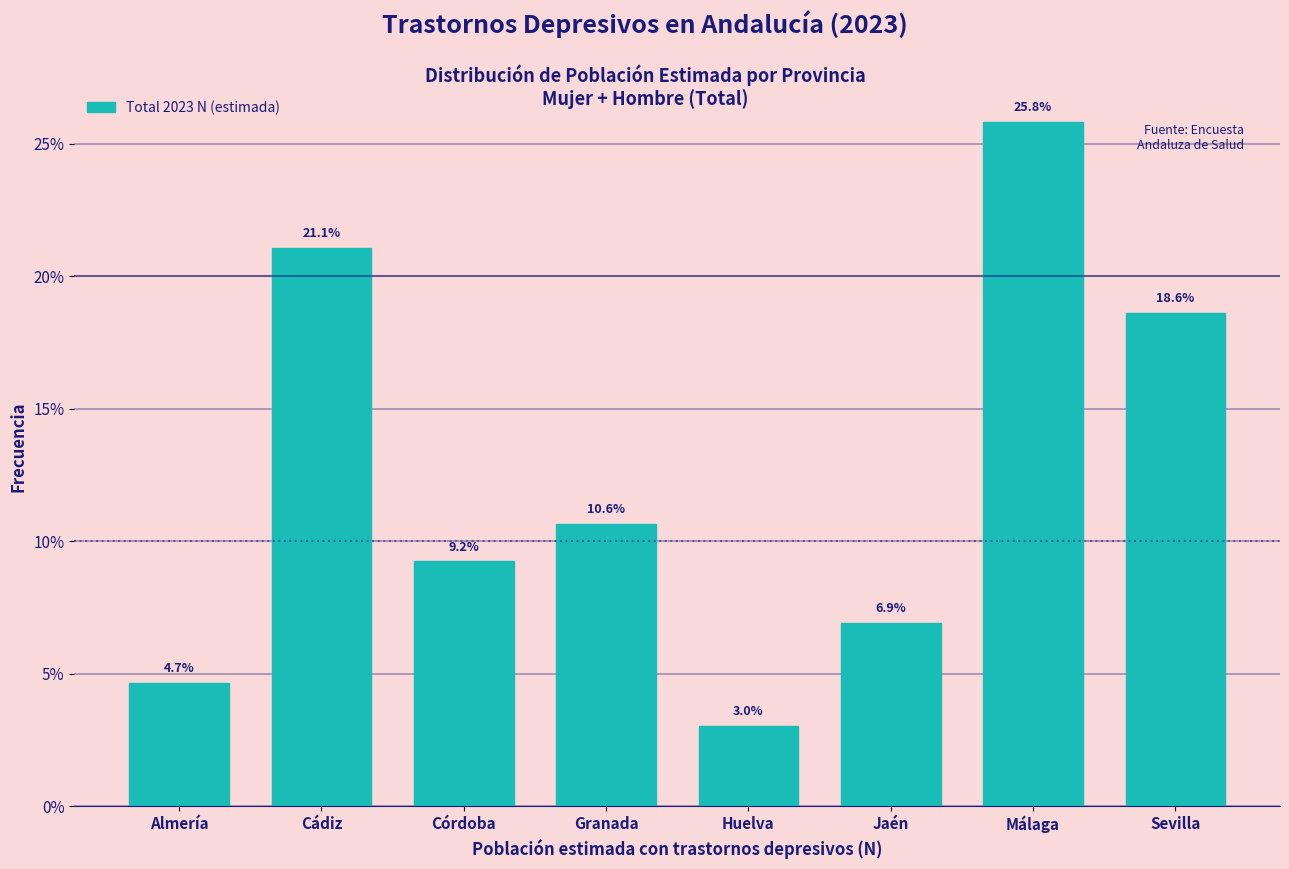

Reading right to left, list all the values displayed in this chart.

18.6	25.8	6.9	3.0	10.6	9.2	21.1	4.7